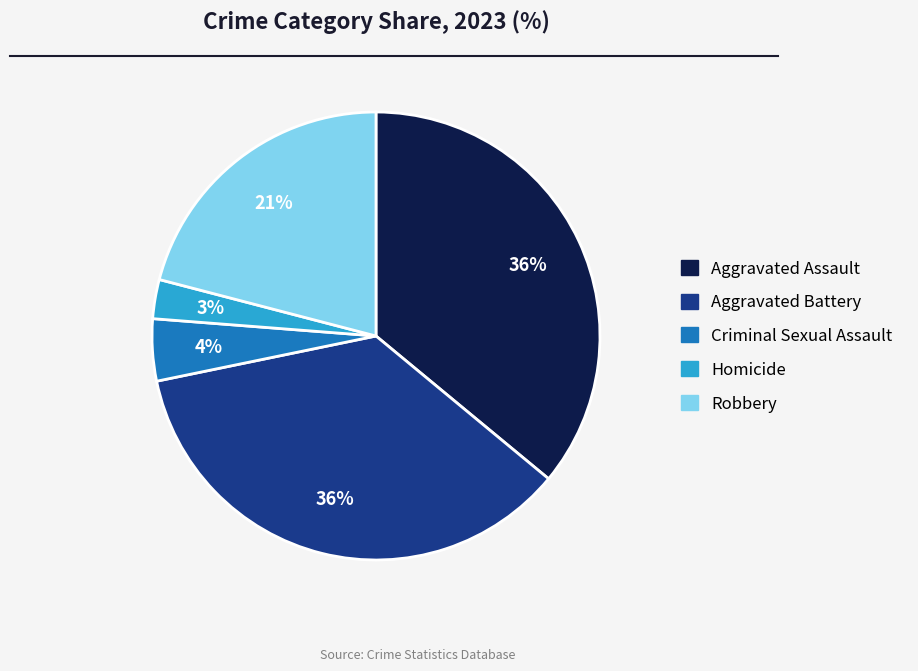

How many slices are in this pie chart?

5